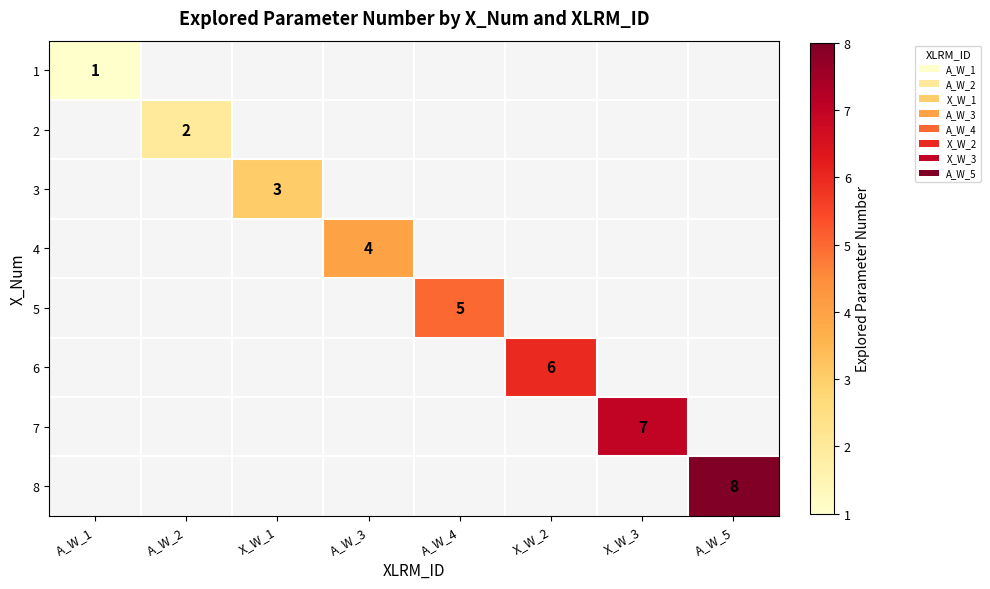

True or false: 6 has a value of 6 at X_W_2.

True